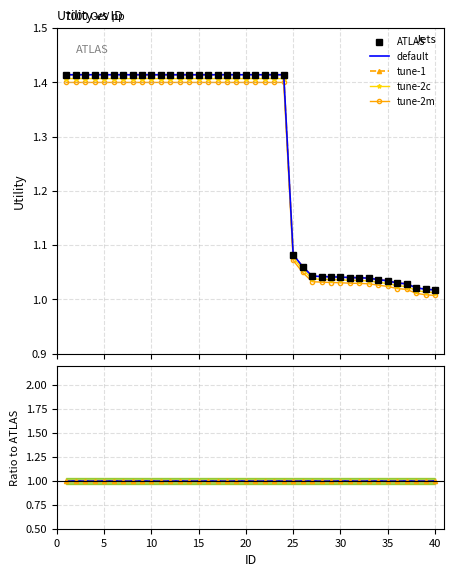

Which has a higher value, 35 or 39?

35